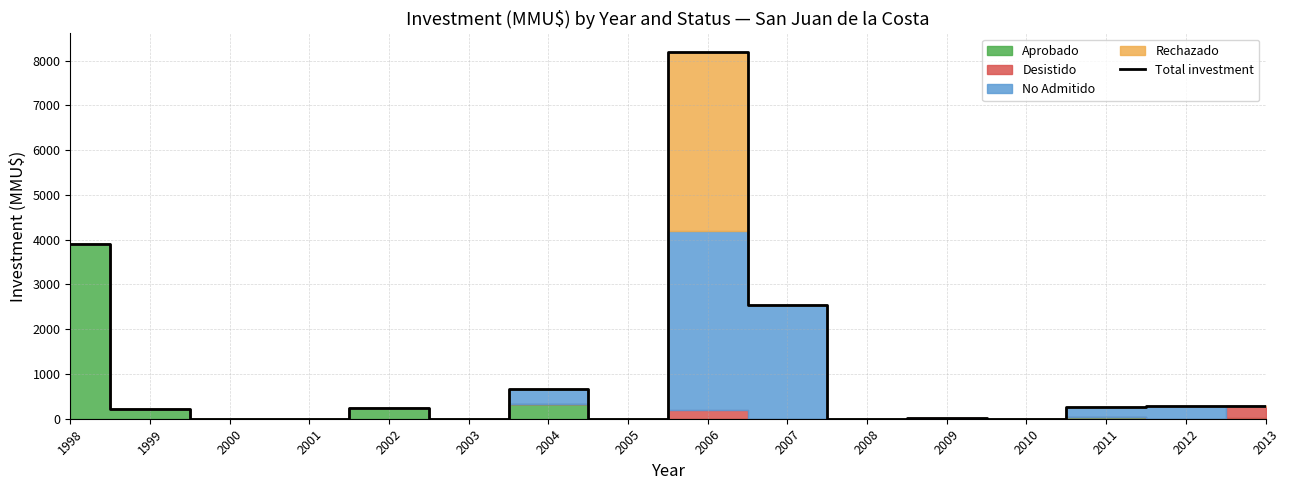

How many values exceed 240?

7